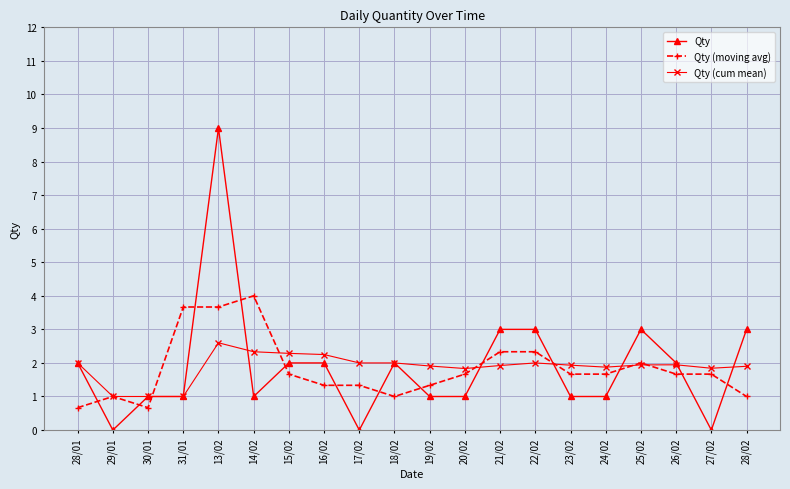

Is the value of Qty (cum mean) at 20/02 greater than the value of Qty (moving avg) at 22/02?

No